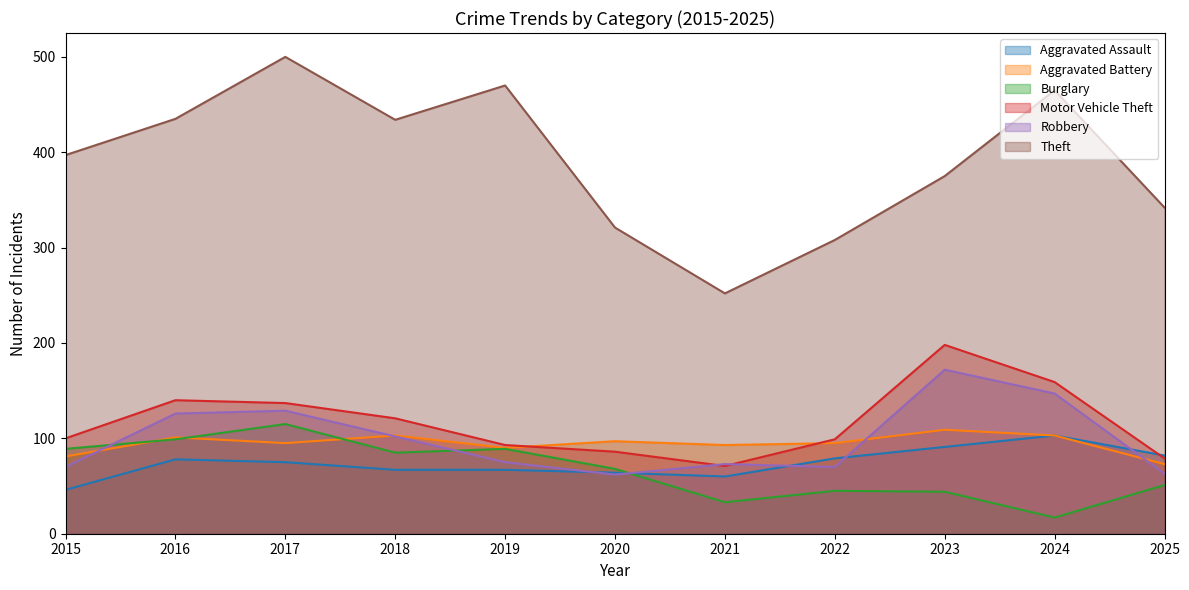

At which category is the sum across all series the highest?

2017